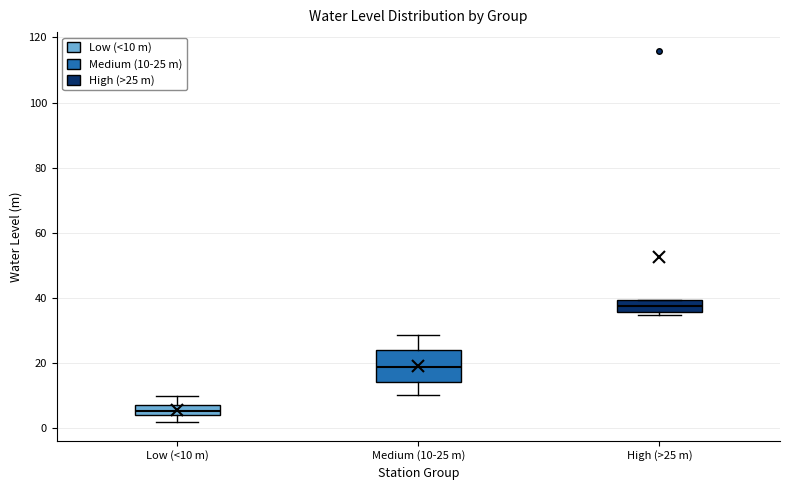

Where does the lower whisker of the box for Low (<10 m) end on the y-axis? The values are not printed on the chart, so give them approximately, as read against the axis.

2